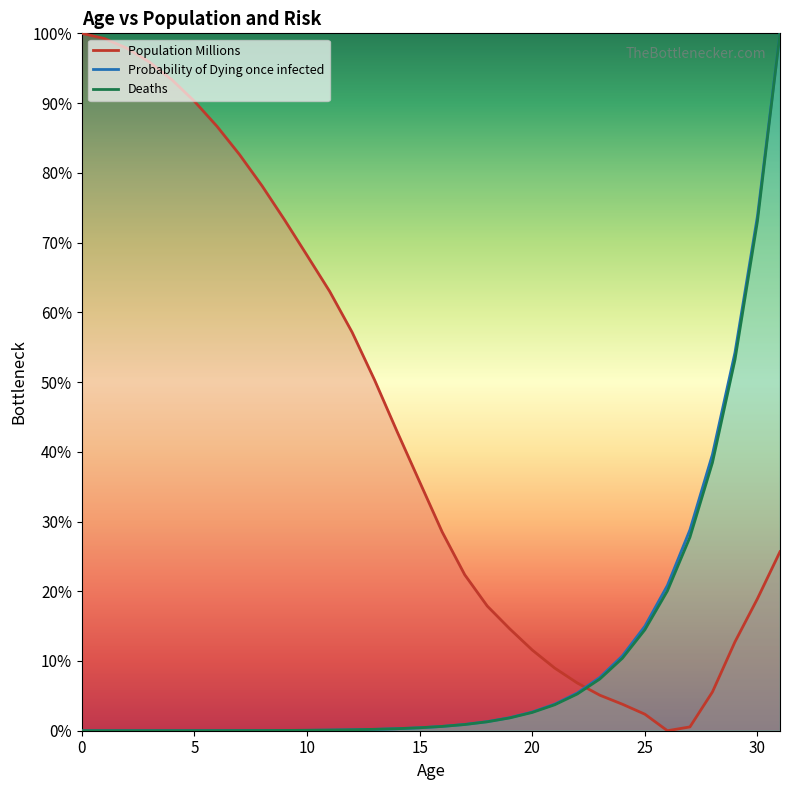

Between 9 and 28, which series saw the biggest shift?

Population Millions